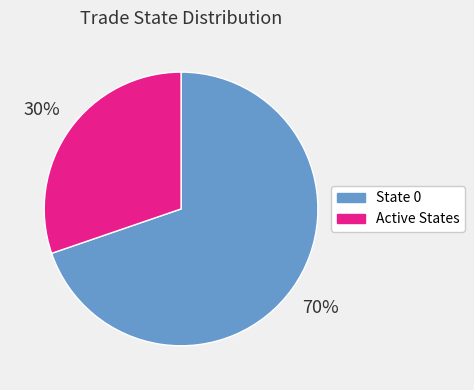

True or false: Active States accounts for 19% of the total.

False